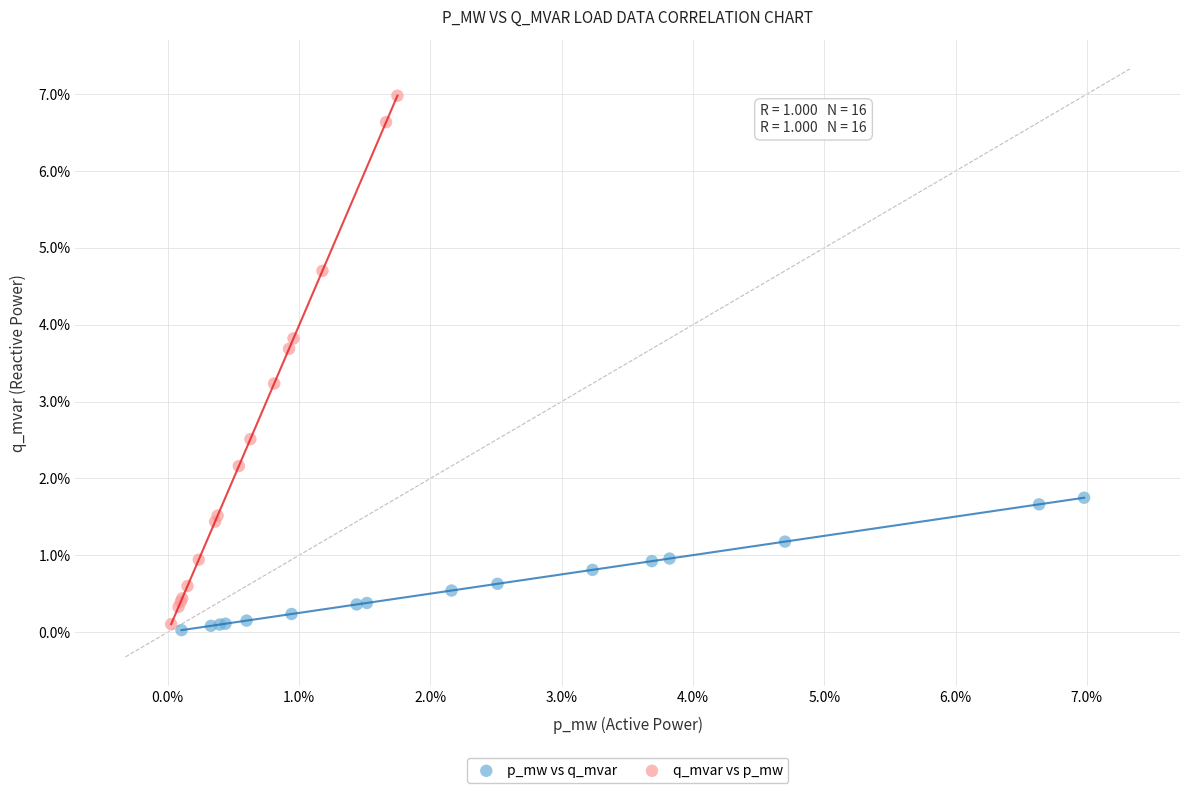

Which series has the largest Y range (max minus min)?

q_mvar vs p_mw